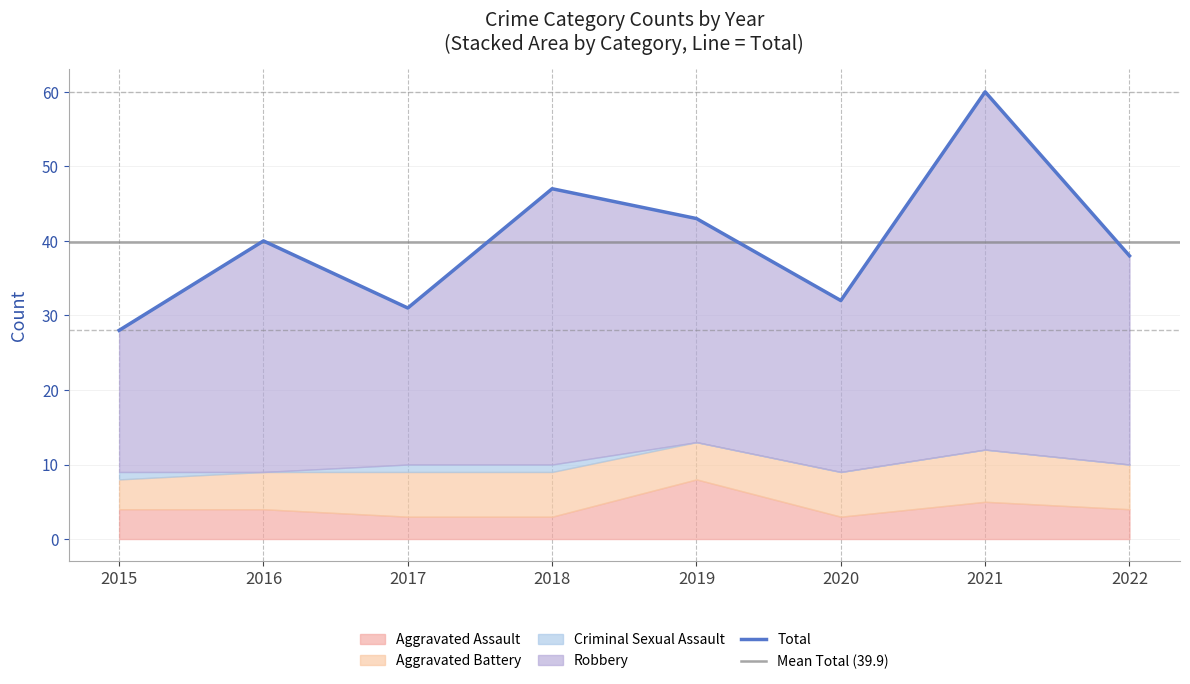

What is the difference between the highest and lowest values at 2019?

43